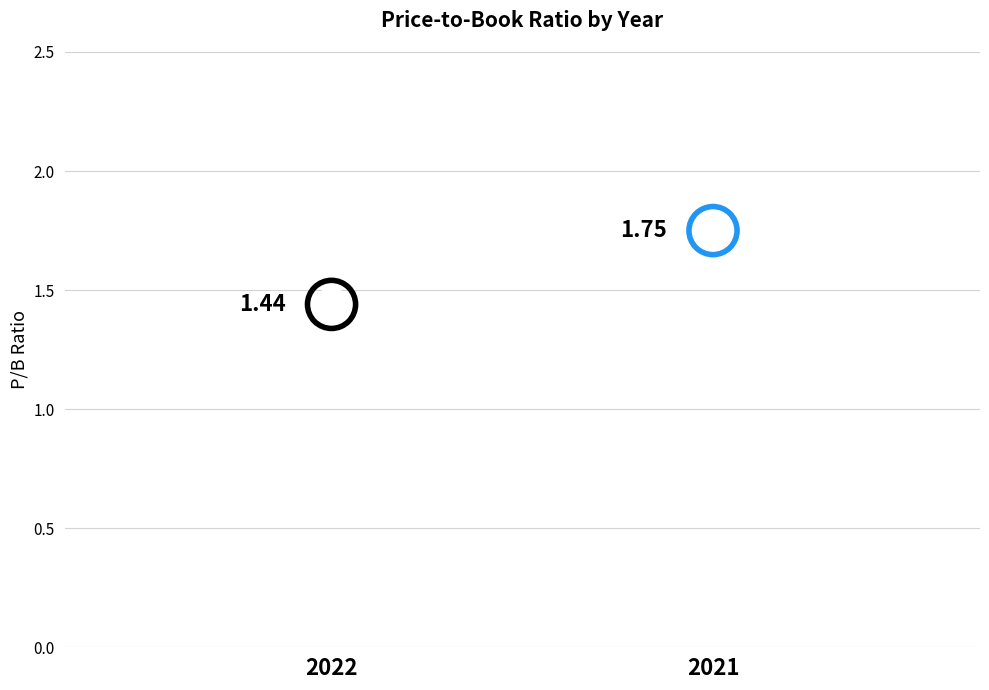

Which has a higher value, 2022 or 2021?

2021